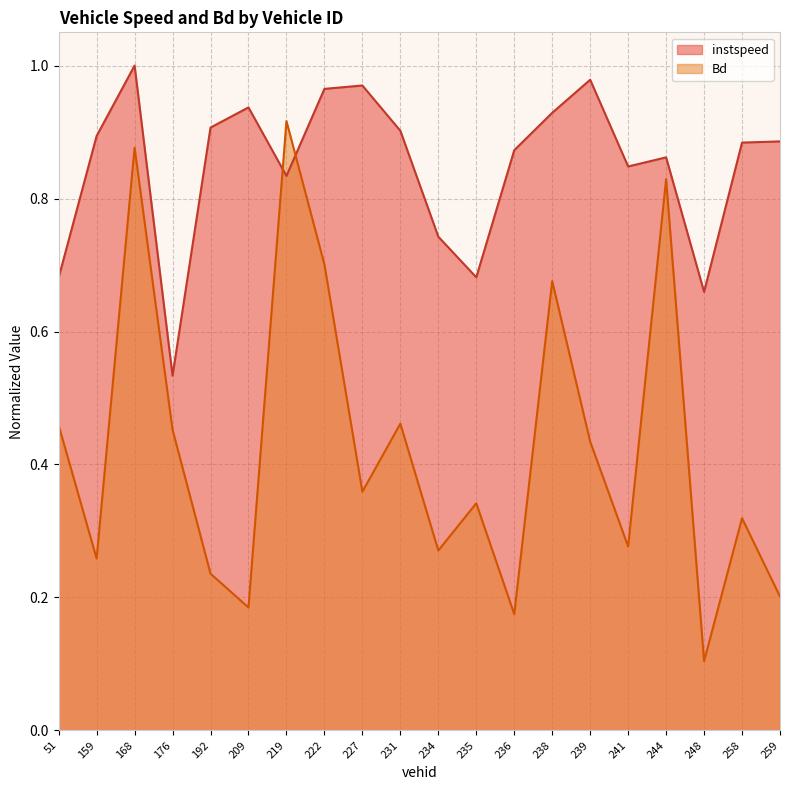

Reading left to right, extract all data points from this chart.

instspeed: 0.7	0.9	1.0	0.5	0.9	0.9	0.8	1.0	1.0	0.9	0.7	0.7	0.9	0.9	1.0	0.8	0.9	0.7	0.9	0.9
Bd: 0.5	0.3	0.9	0.5	0.2	0.2	0.9	0.7	0.4	0.5	0.3	0.3	0.2	0.7	0.4	0.3	0.8	0.1	0.3	0.2